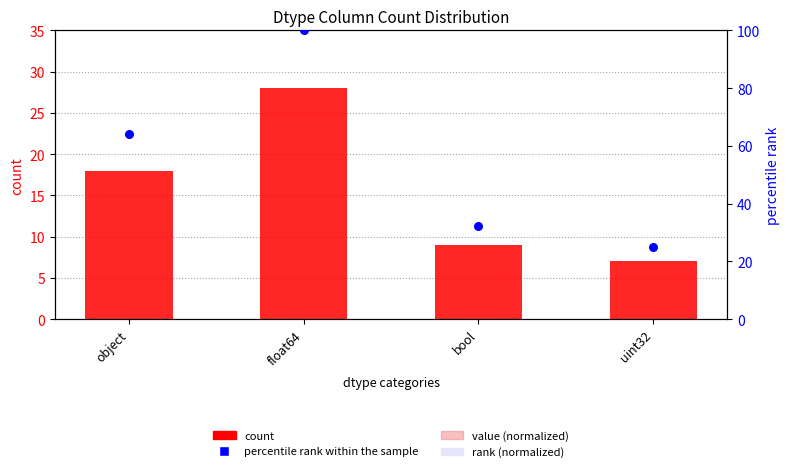

Which series has the largest Y range (max minus min)?

percentile rank within the sample